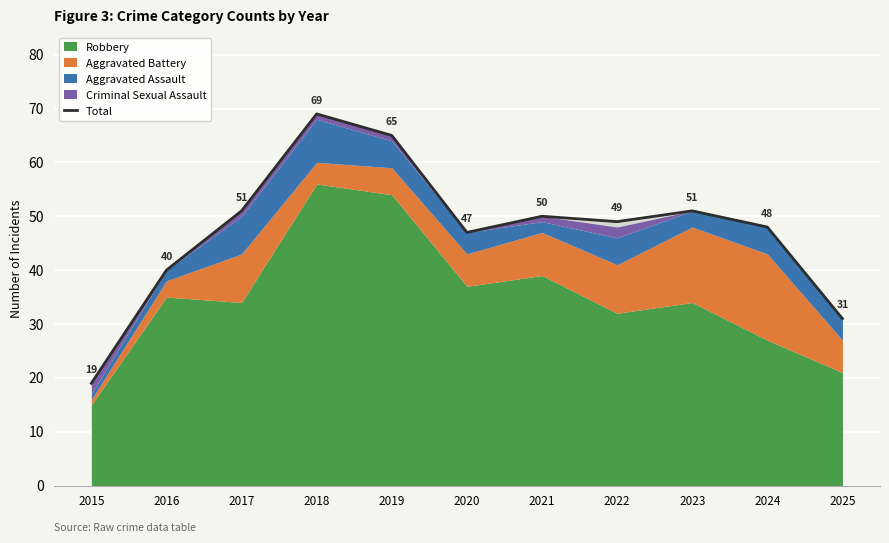

Where does the data first go above 49?

2017